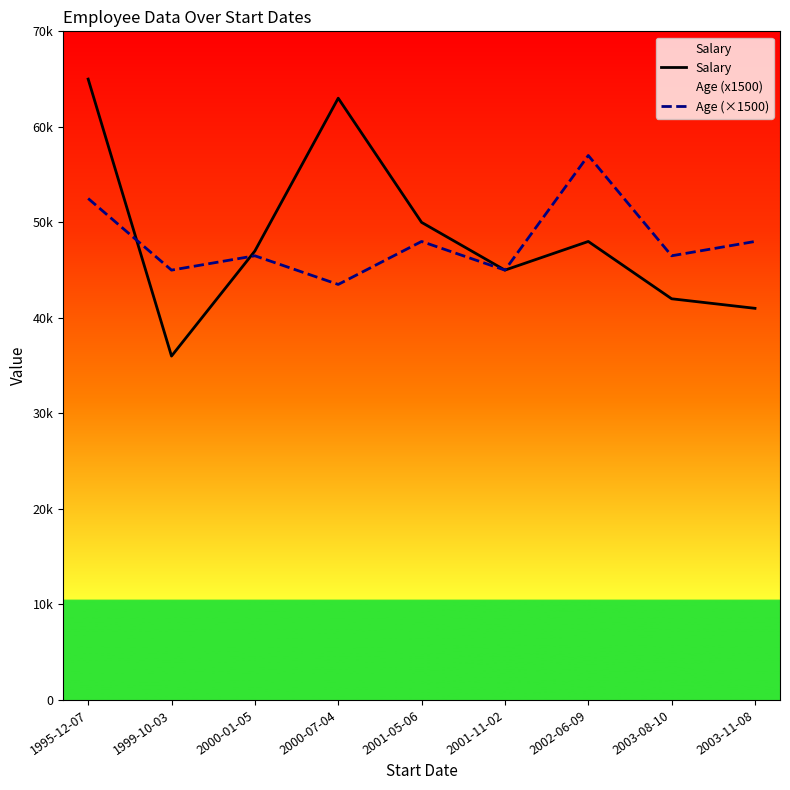

How many values in the Age (×1500) series exceed 46500?

4